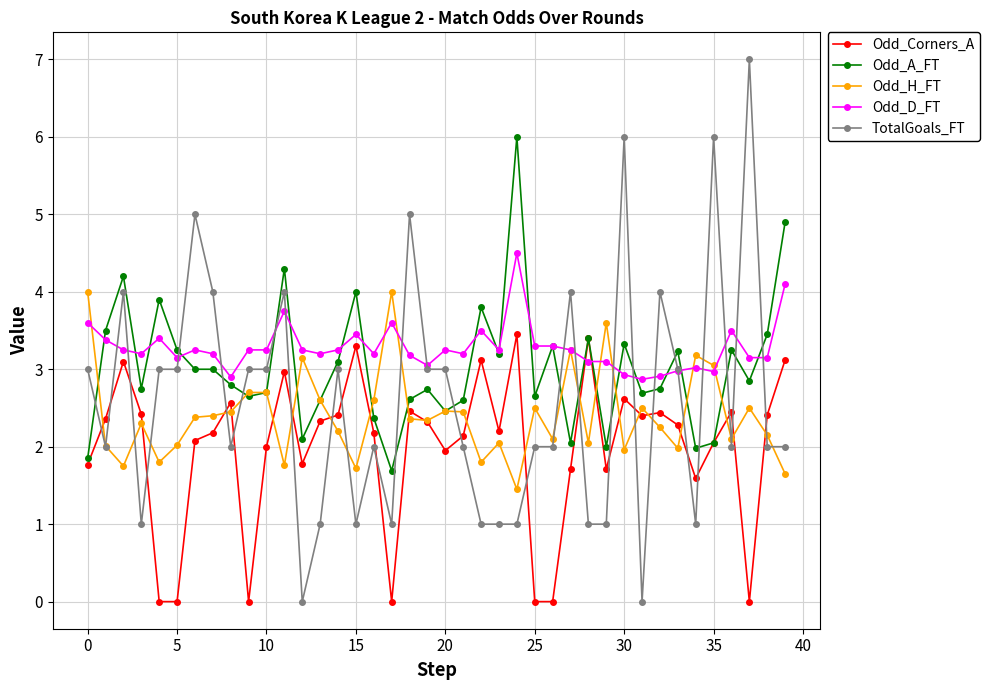

List the series in order of their peak value, highest first.

TotalGoals_FT, Odd_A_FT, Odd_D_FT, Odd_H_FT, Odd_Corners_A